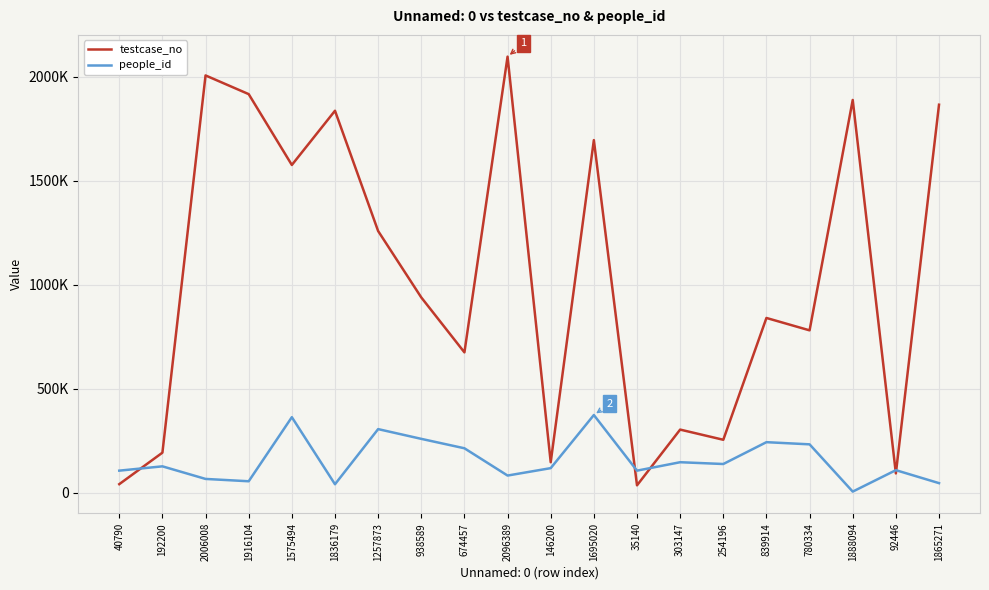

Which category has the highest value in the testcase_no series?

2096389